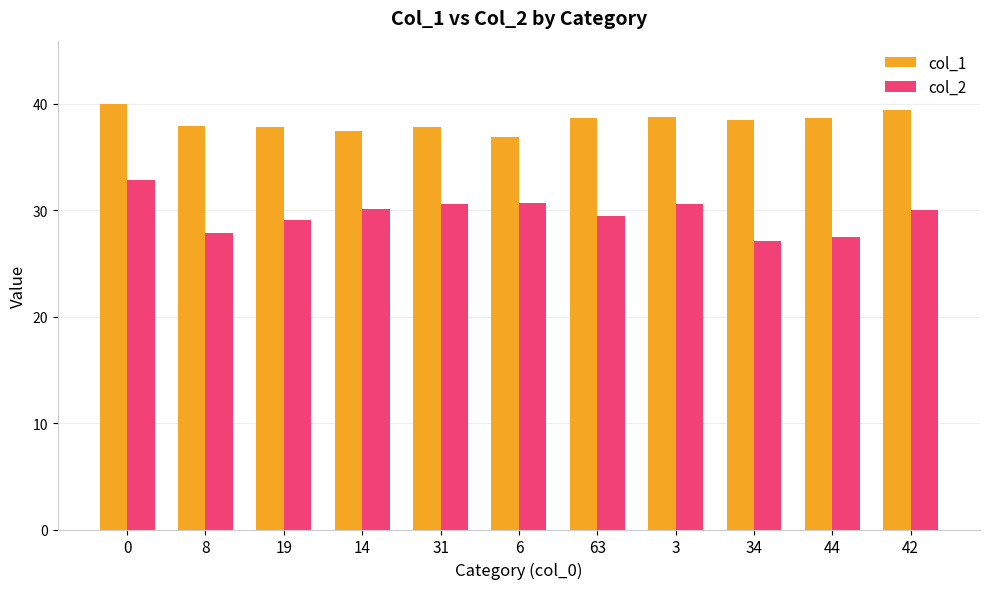

What is the spread (max minus min) of values at 14?

7.4